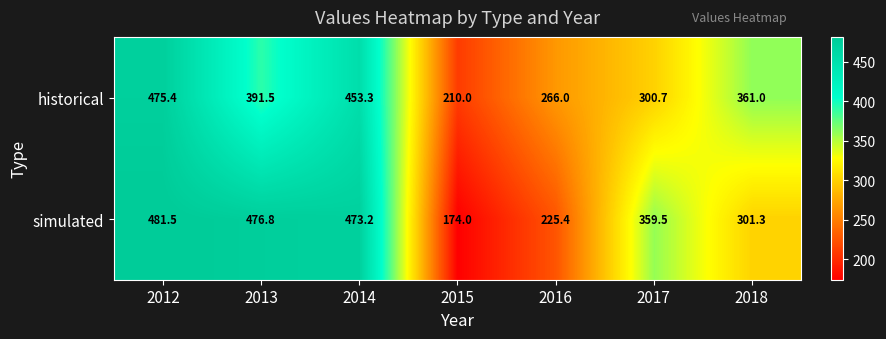

What is the total value across all series at 2014?

926.5